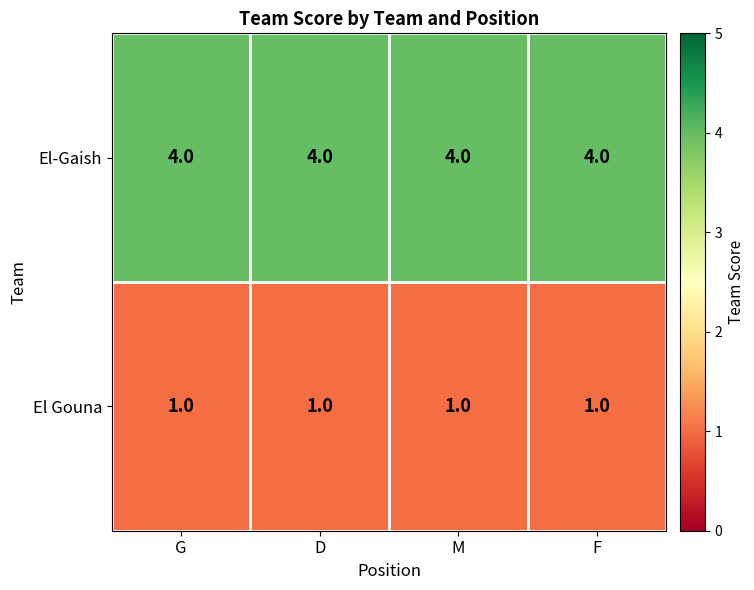

What is the spread (max minus min) of values at F?

3